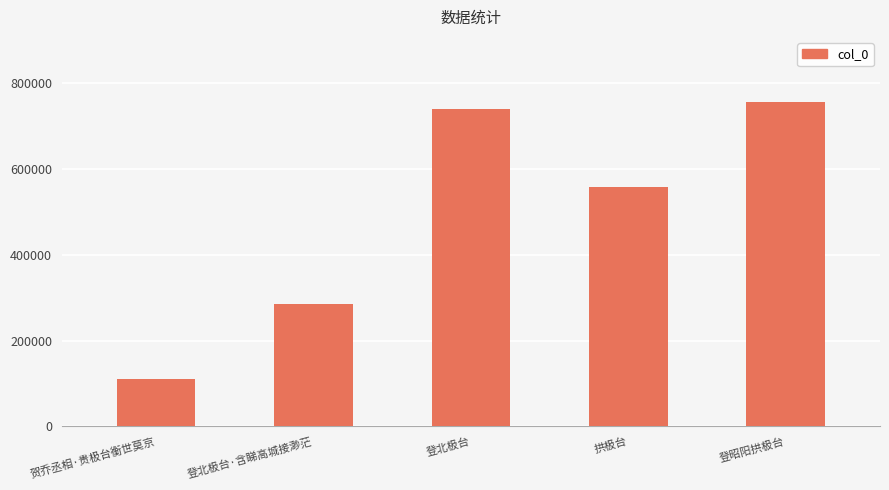

What is the difference between the second highest and minimum values?

629428